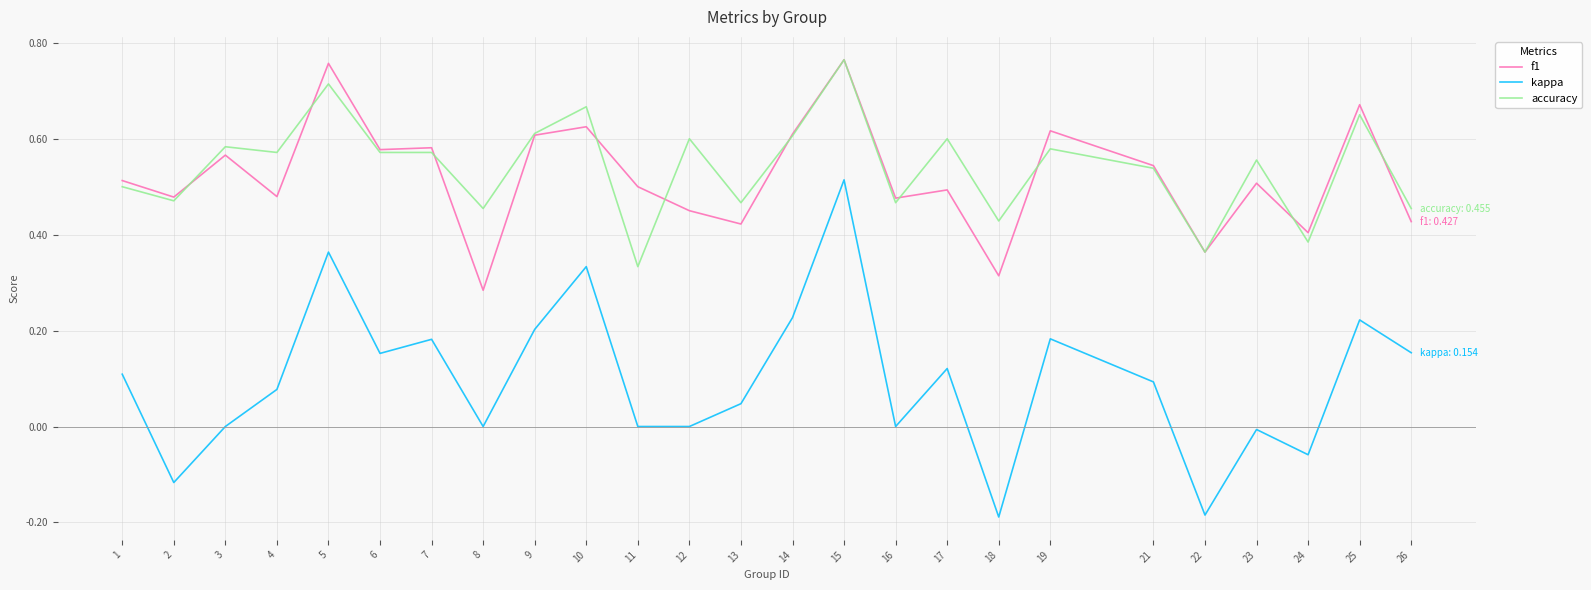

At which label does kappa first exceed 0?

1